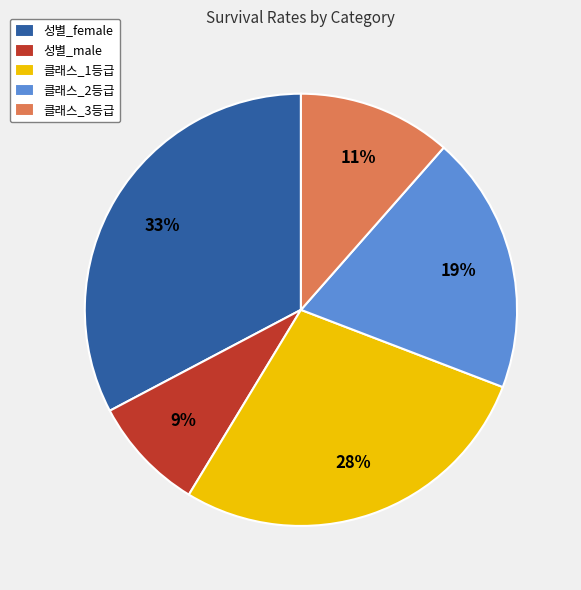

Which slice is the smallest?

성별_male